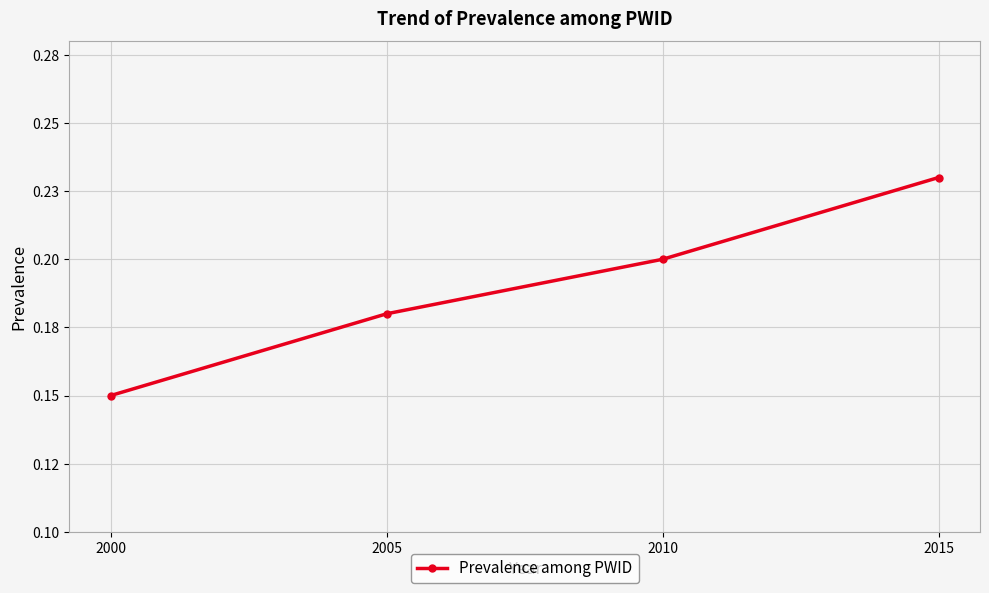

Does the chart have visible grid lines?

Yes